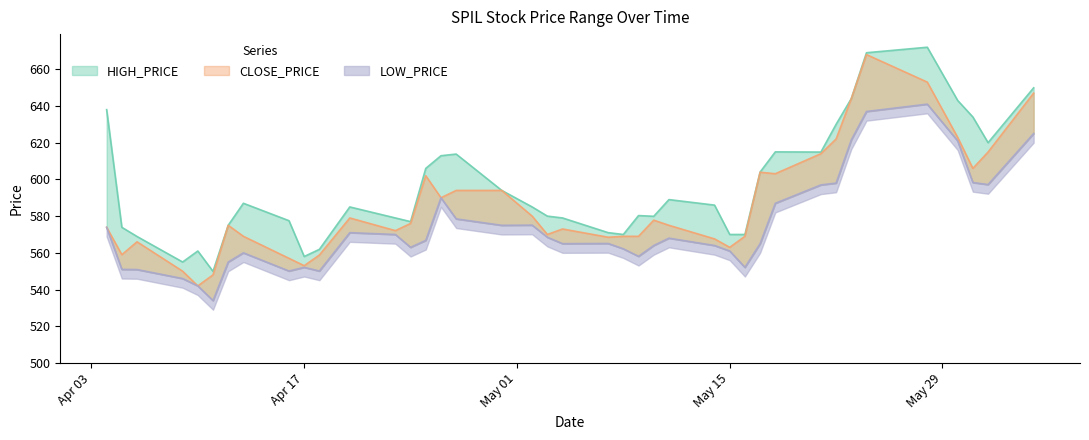

True or false: CLOSE_PRICE and HIGH_PRICE cross at least once.

False